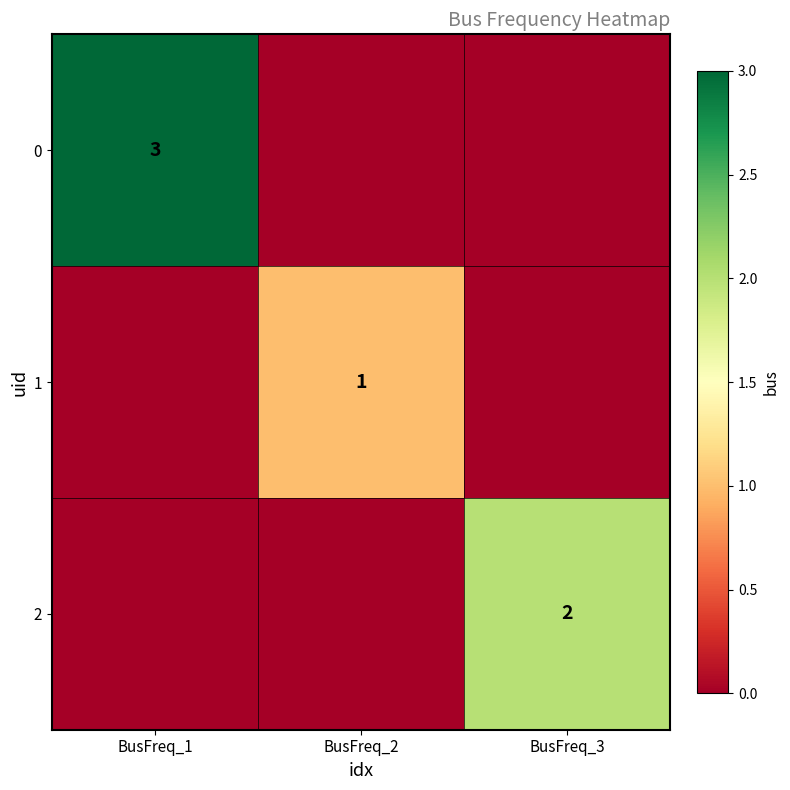

The 2 series shows 2 at BusFreq_3. True or false?

True